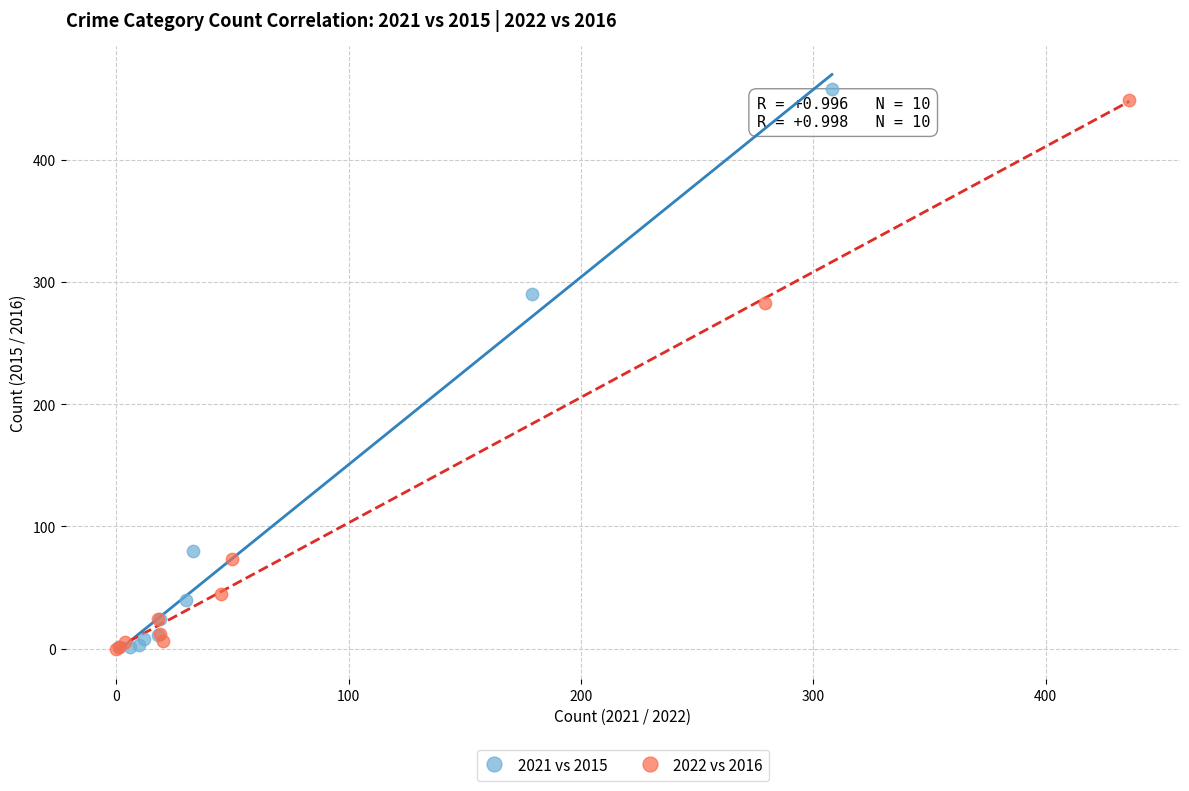

What are all the series names shown in the legend?

2021 vs 2015, 2022 vs 2016